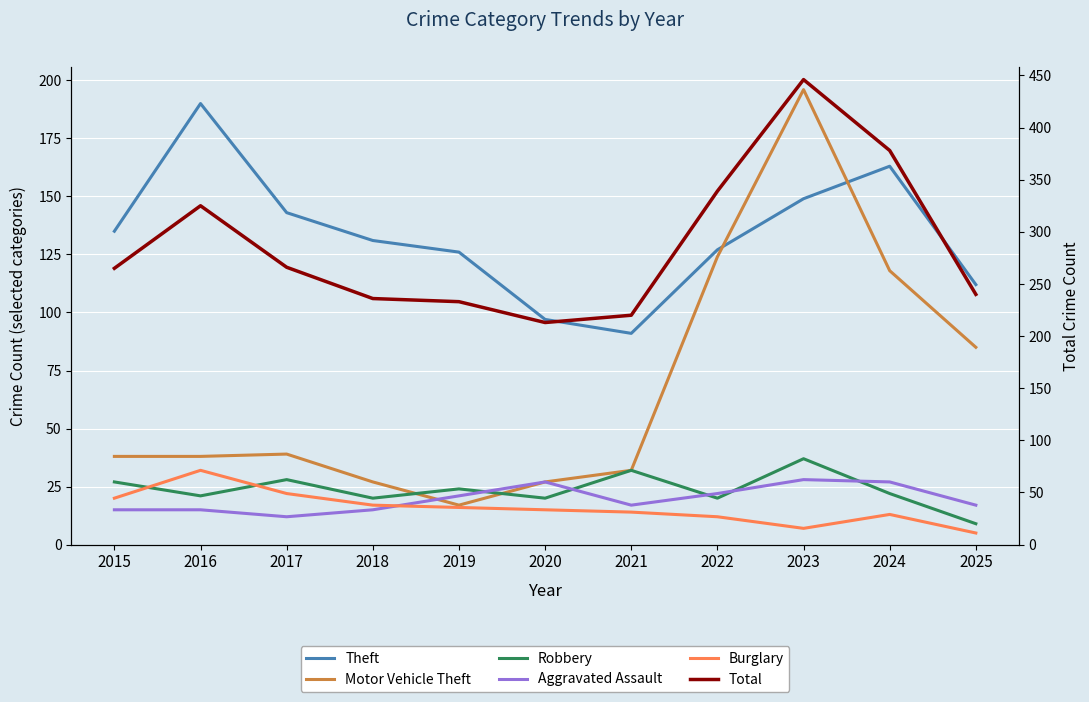

List the labels in order of Burglary value, largest first.

2016, 2017, 2015, 2018, 2019, 2020, 2021, 2024, 2022, 2023, 2025